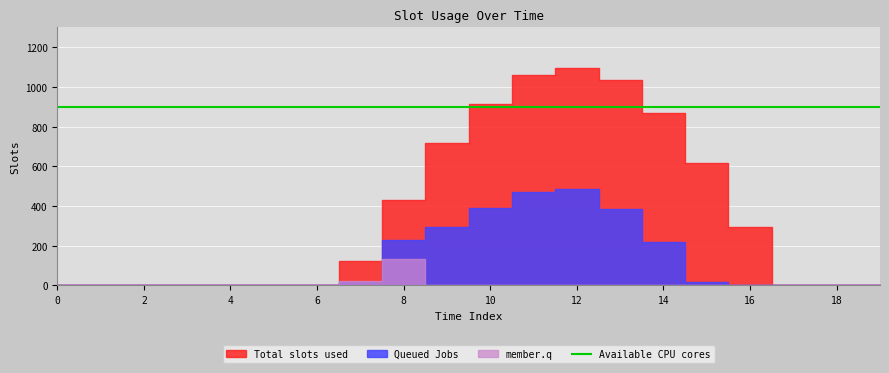

True or false: Series_0 has more than 0 interior local peaks.

True